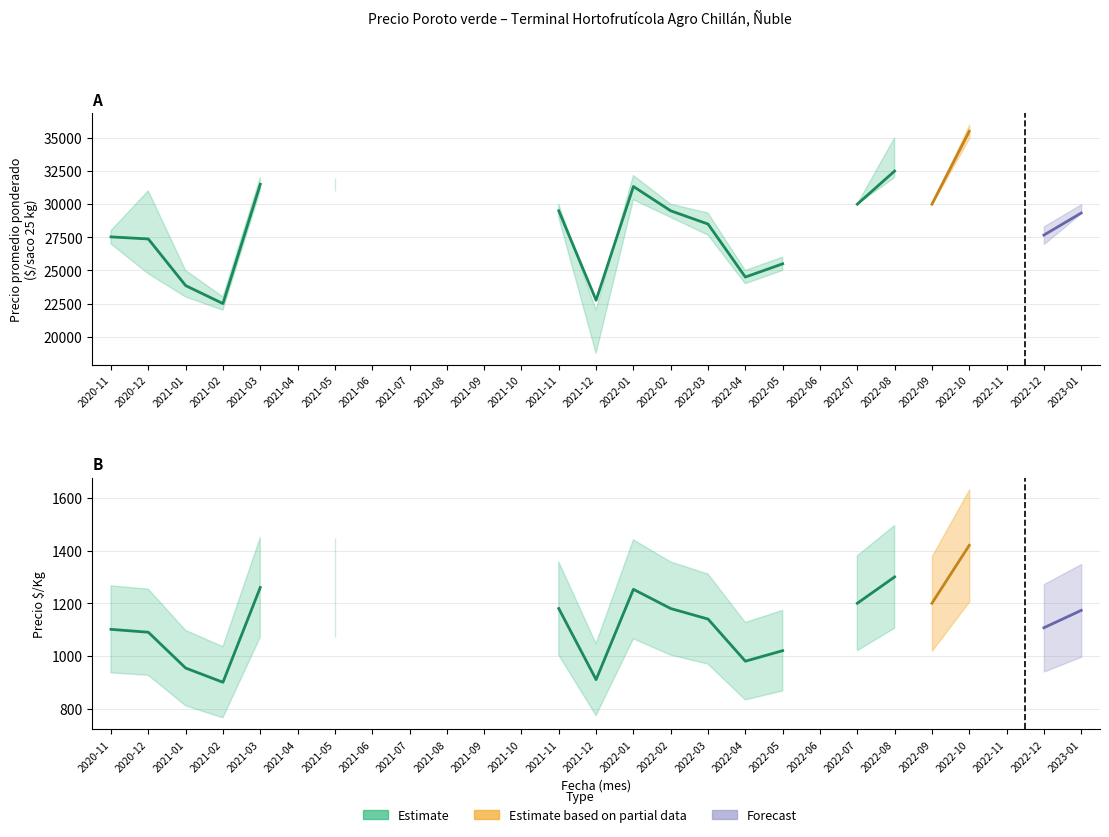

At how many categories does at least one series exceed 10971?

19